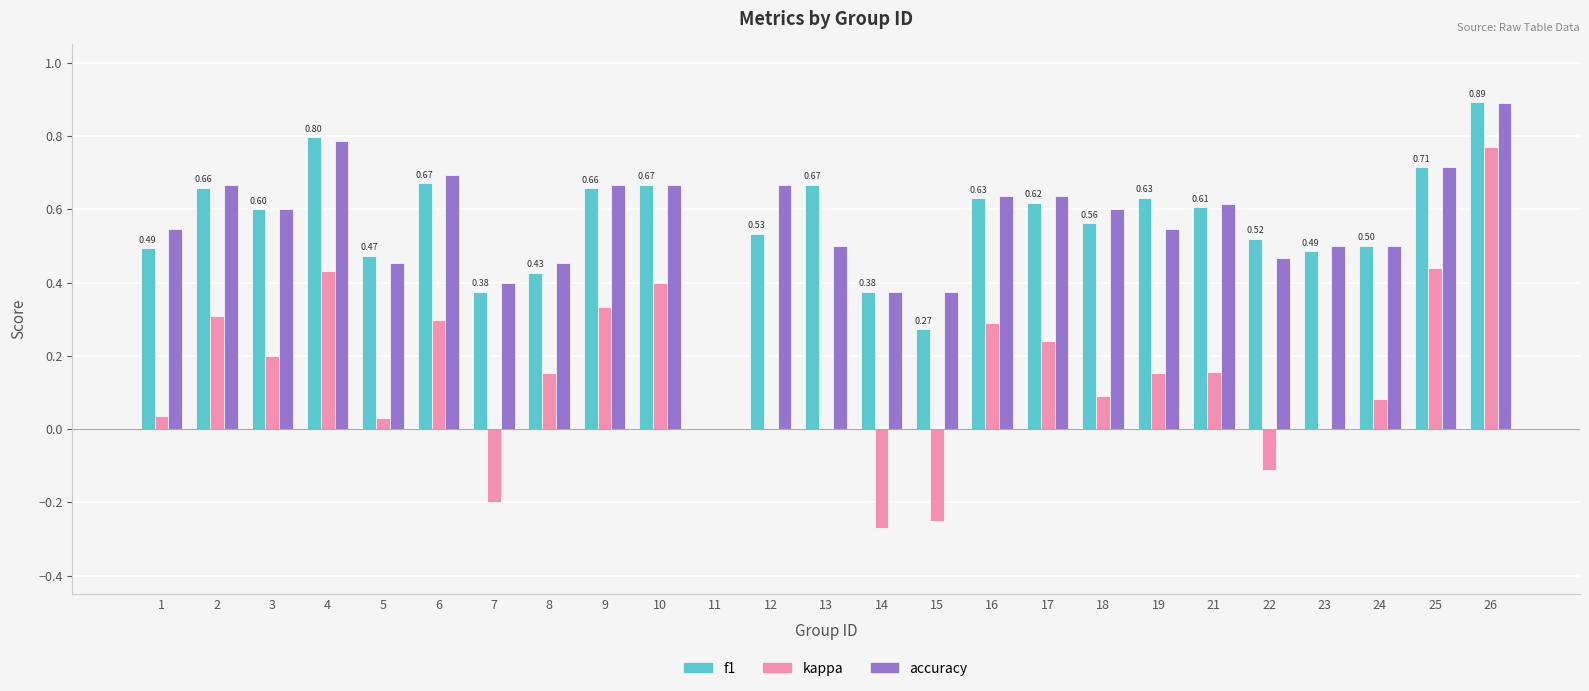

At which category is the sum across all series the highest?

26